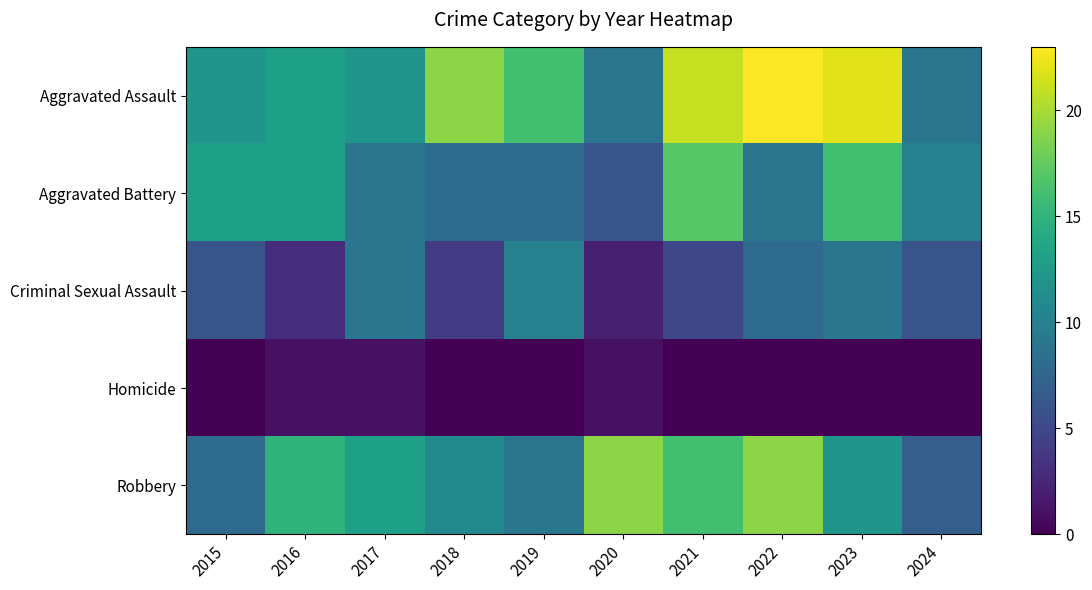

Reading left to right, extract all data points from this chart.

Aggravated Assault: 2015=12	2016=13	2017=12	2018=19	2019=16	2020=9	2021=21	2022=23	2023=22	2024=9
Aggravated Battery: 2015=13	2016=13	2017=9	2018=8	2019=8	2020=6	2021=17	2022=9	2023=16	2024=10
Criminal Sexual Assault: 2015=6	2016=3	2017=9	2018=4	2019=10	2020=2	2021=5	2022=8	2023=9	2024=6
Homicide: 2015=0	2016=1	2017=1	2018=0	2019=0	2020=1	2021=0	2022=0	2023=0	2024=0
Robbery: 2015=8	2016=15	2017=13	2018=11	2019=9	2020=19	2021=16	2022=19	2023=12	2024=7